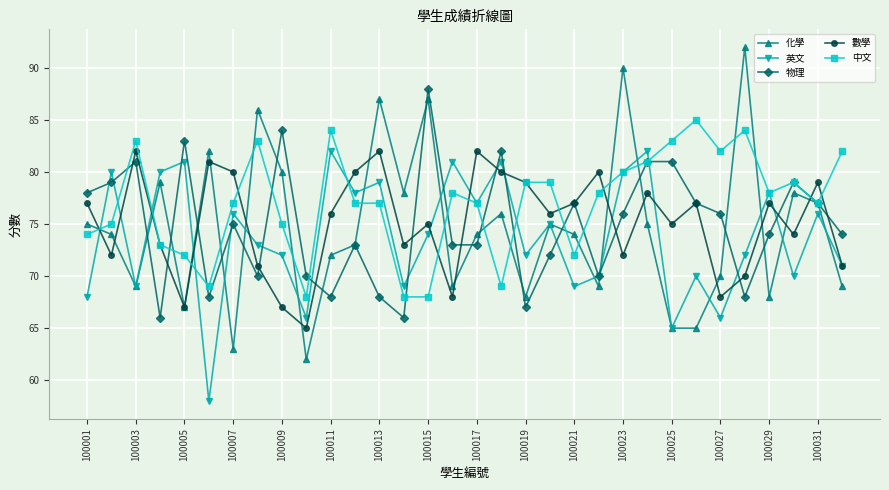

Which series has the widest spread of values?

化學